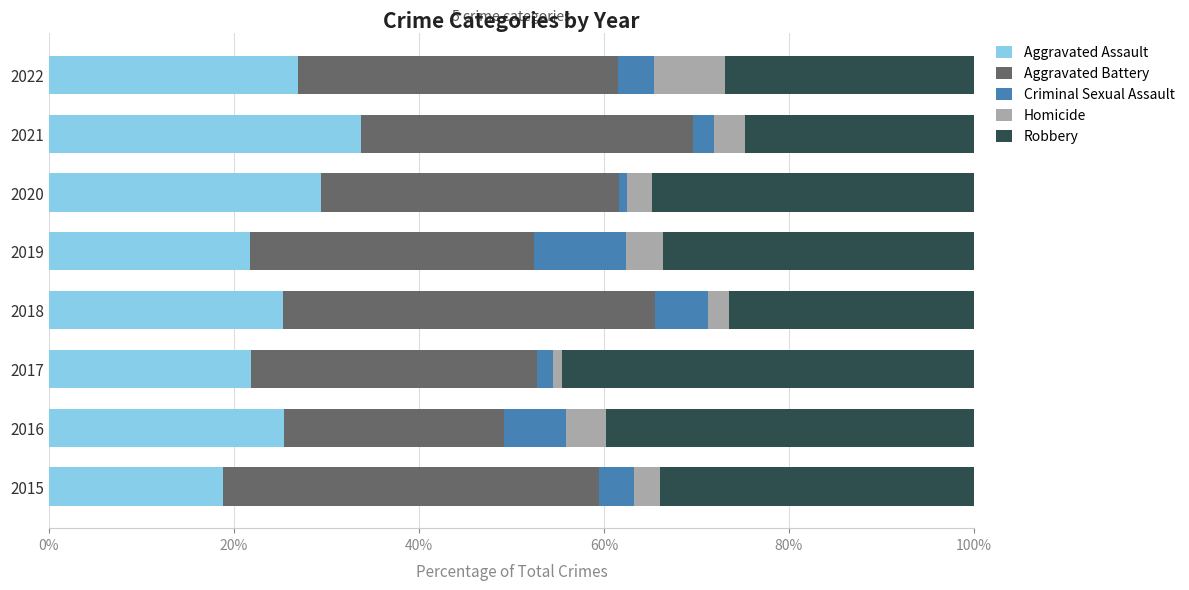

Is it true that Aggravated Assault equals 17.1 at 2018?

False